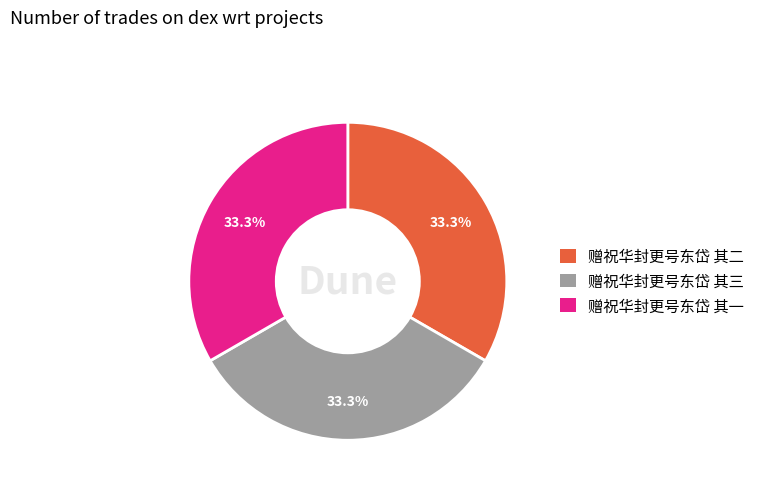

To the nearest percent, what is the average slice percentage?

33%